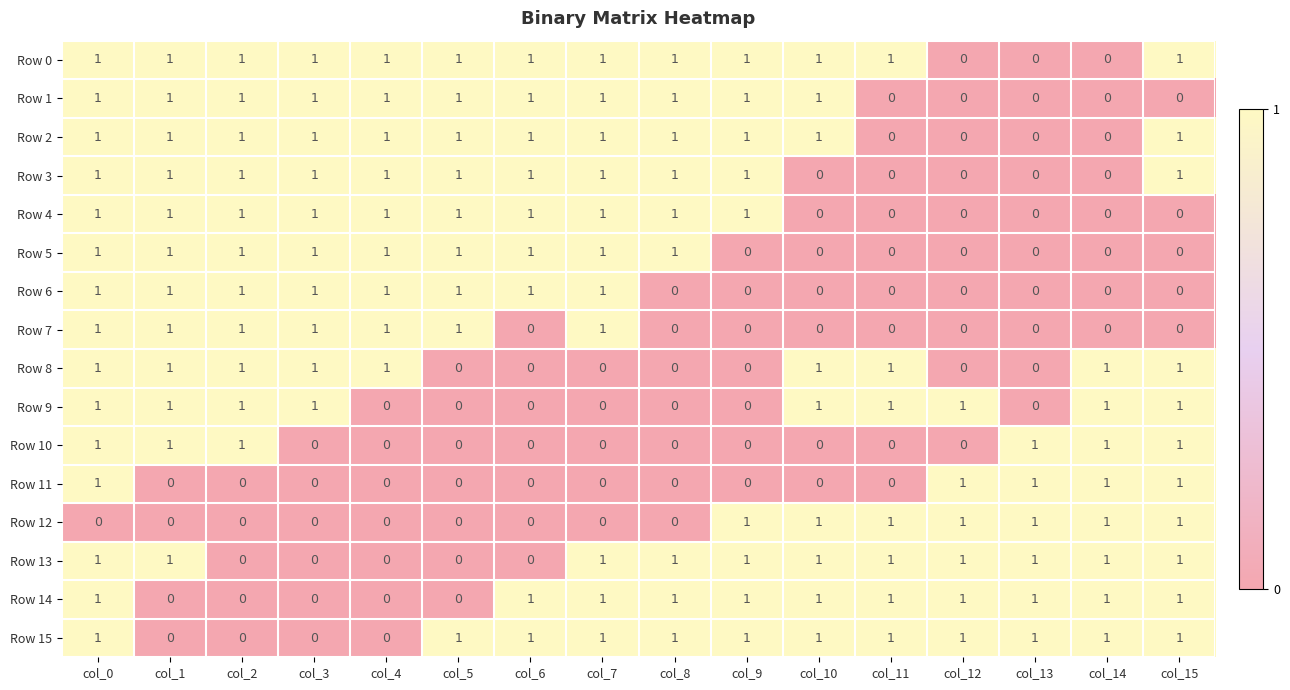

How many Row 12 values are between 0 and 1?

16